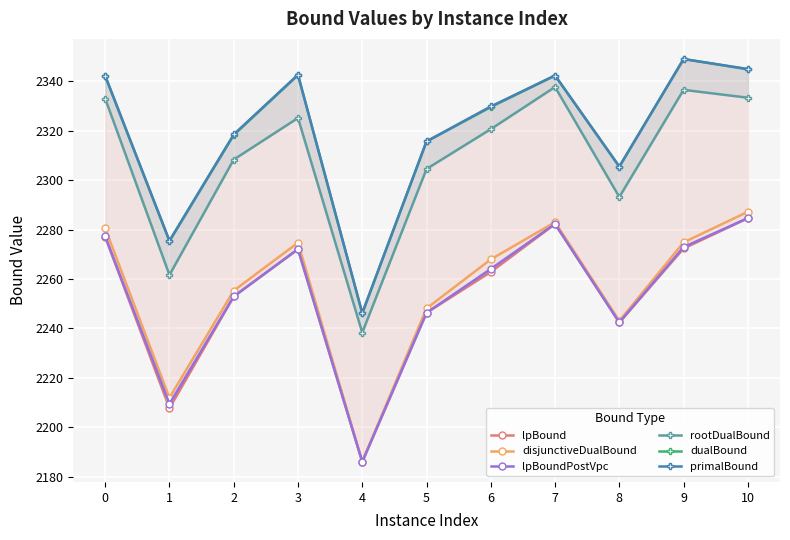

Where is the first local maximum for rootDualBound?

3